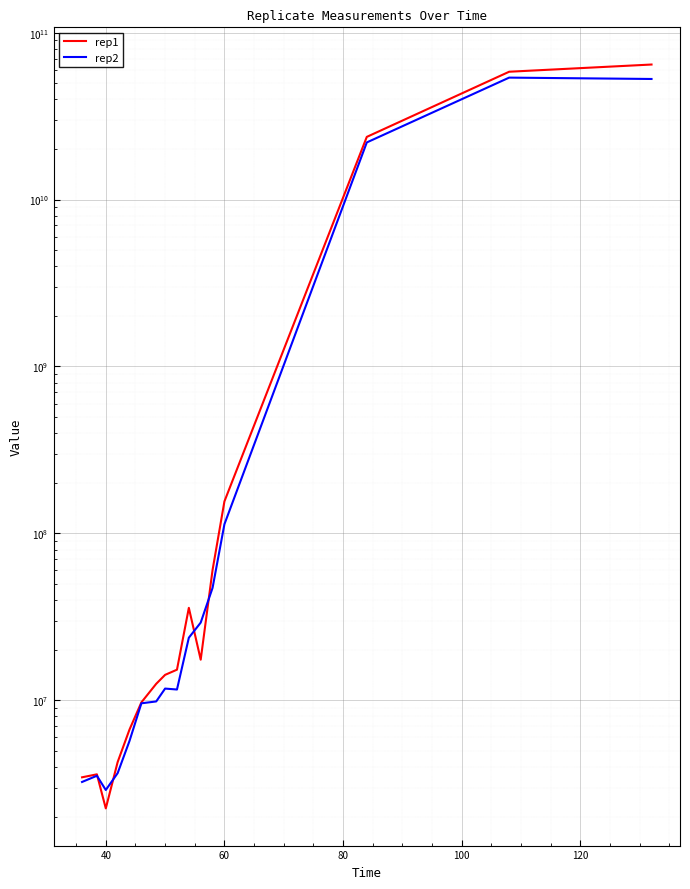

How many interior local valleys does the rep1 series have?

2